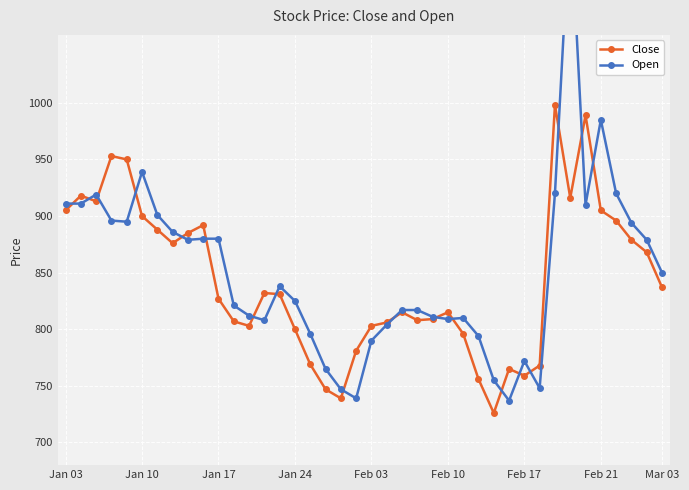

Rank the series at 13 from lowest to highest value.

Open, Close